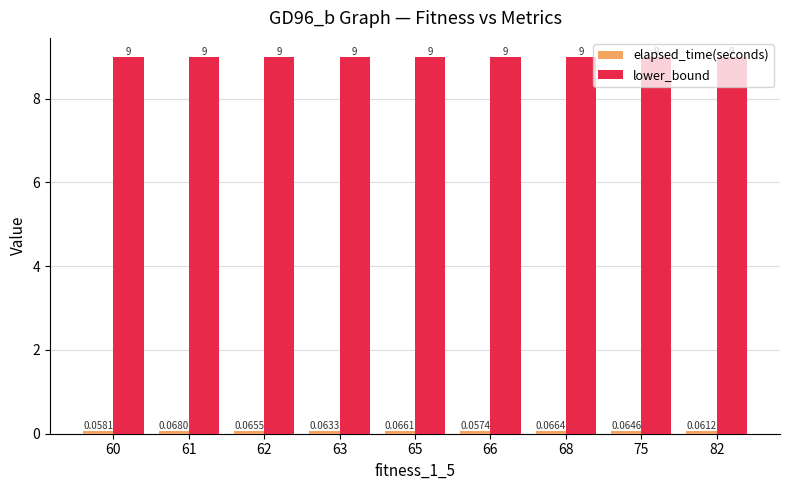

Which series has the largest total across all categories?

lower_bound